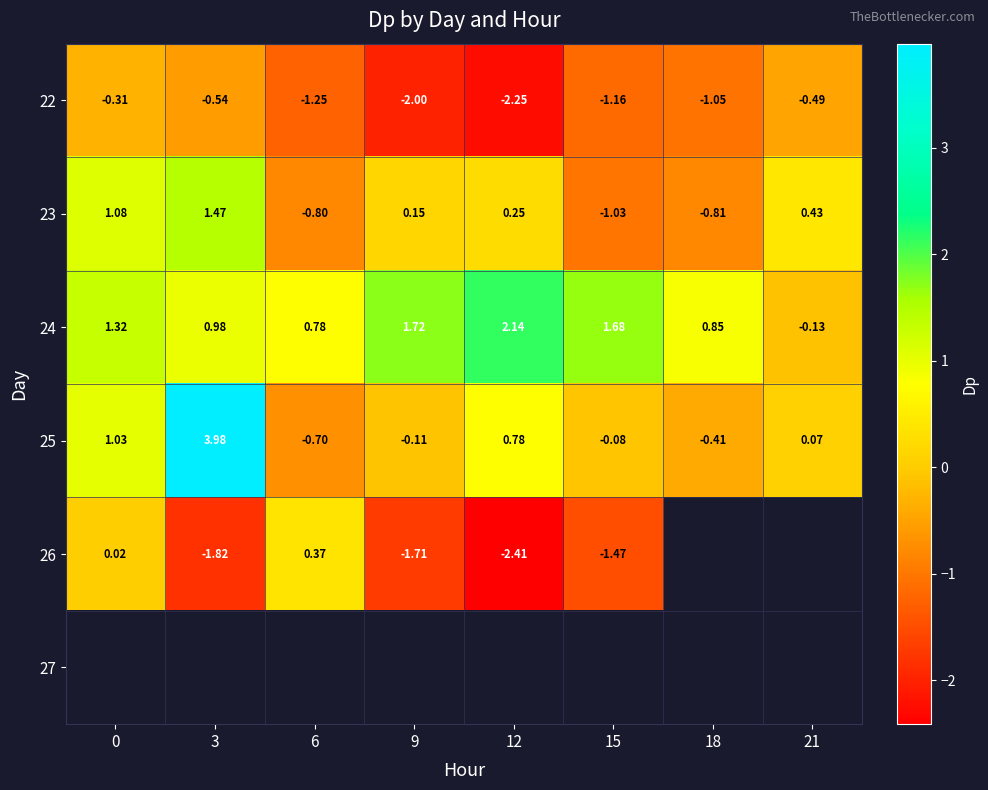

Is the value of 23 at 6 greater than the value of 25 at 21?

No